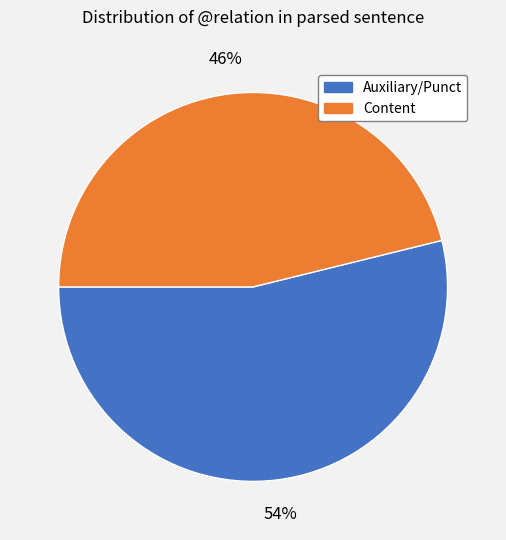

Does any single category account for the majority?

Yes